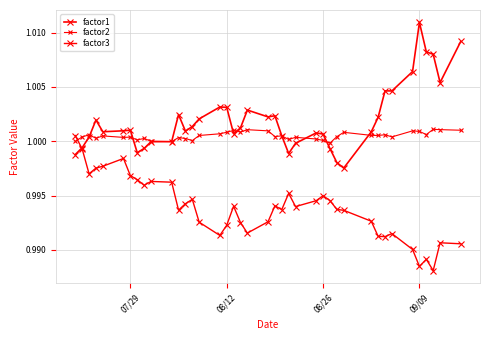

Which series ends up on top after the final intersection of factor1 and factor2?

factor1